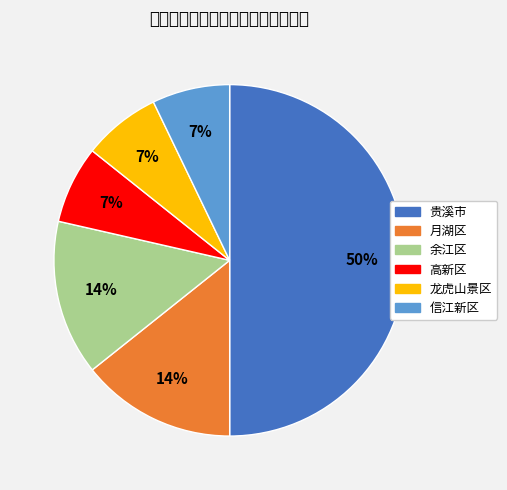

Which category has the biggest portion of the pie?

贵溪市